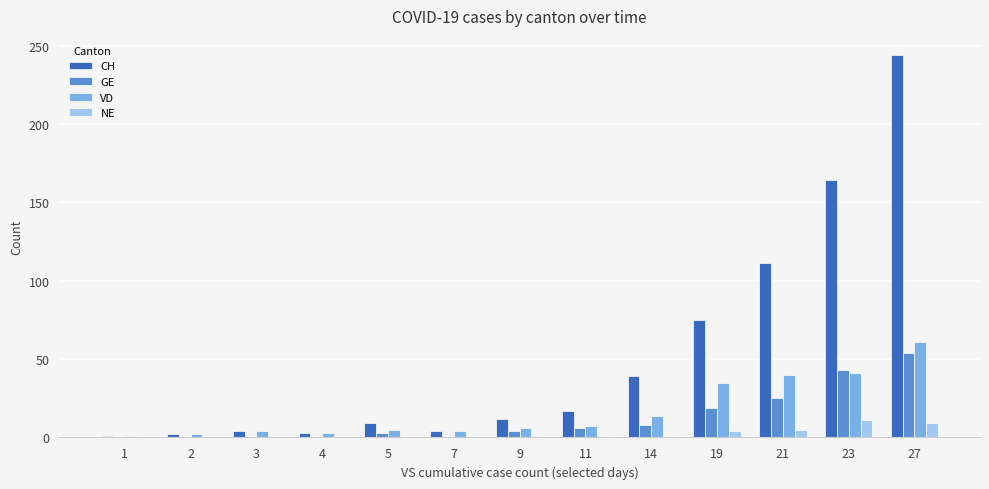

True or false: GE has a value of 8 at 14.

True